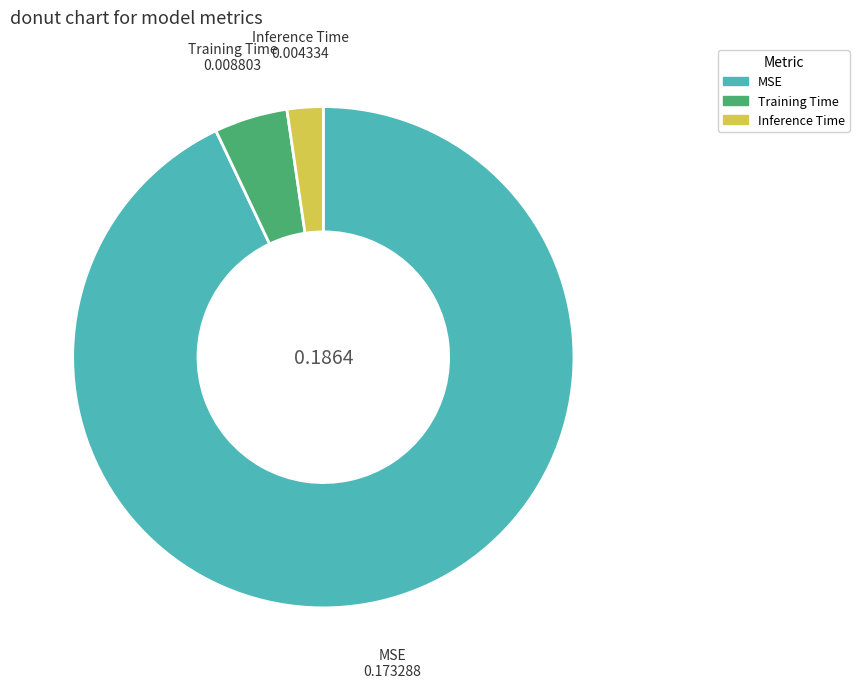

Which slice is the largest?

MSE